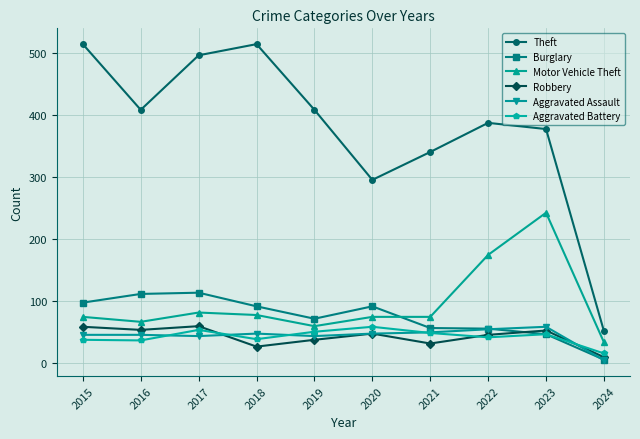

How many data points does each series have?

10